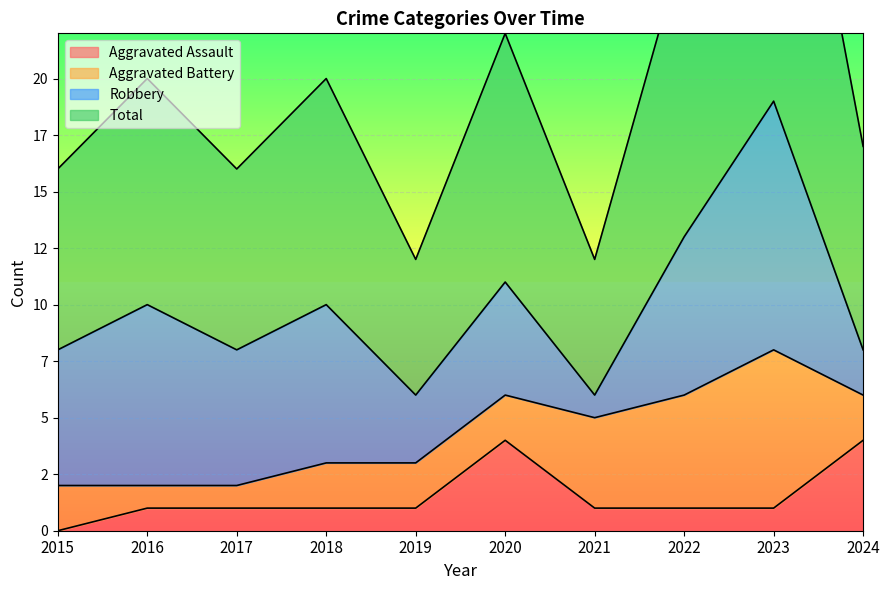

At which category does the chart reach its minimum across all series?

2015